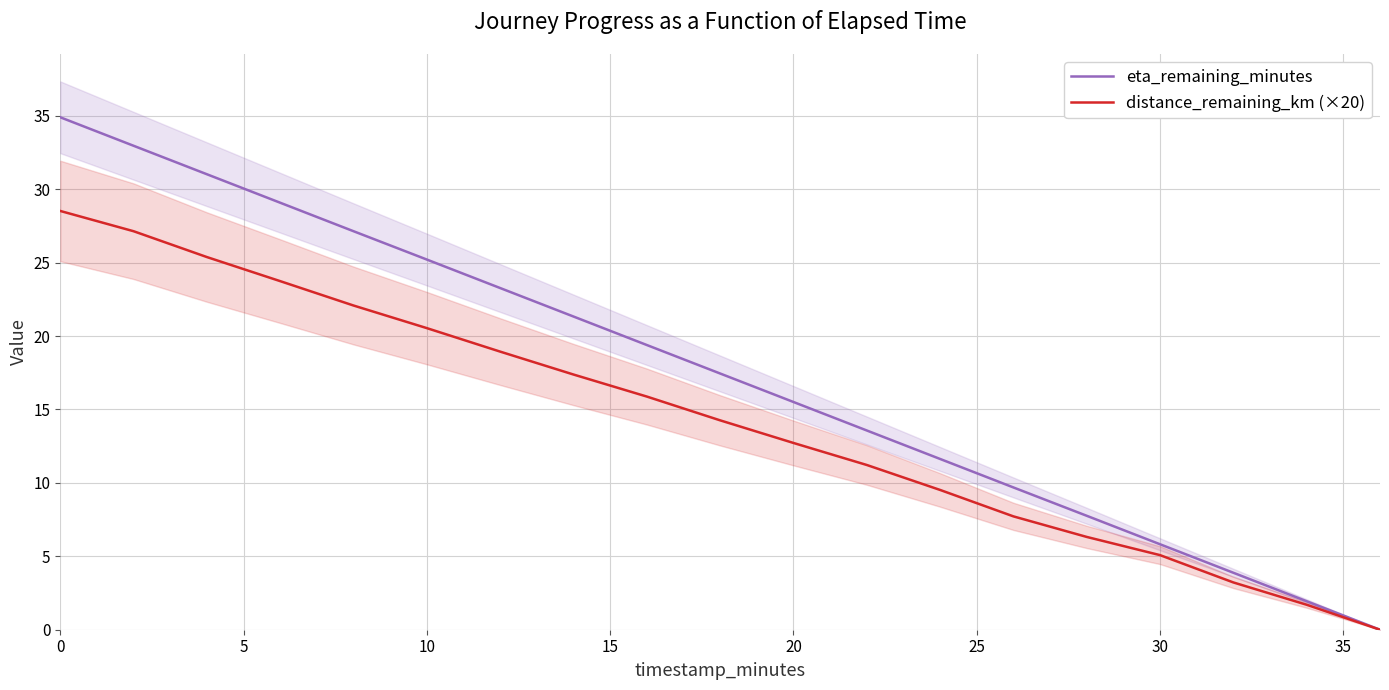

Which series has the largest range (max minus min)?

eta_remaining_minutes